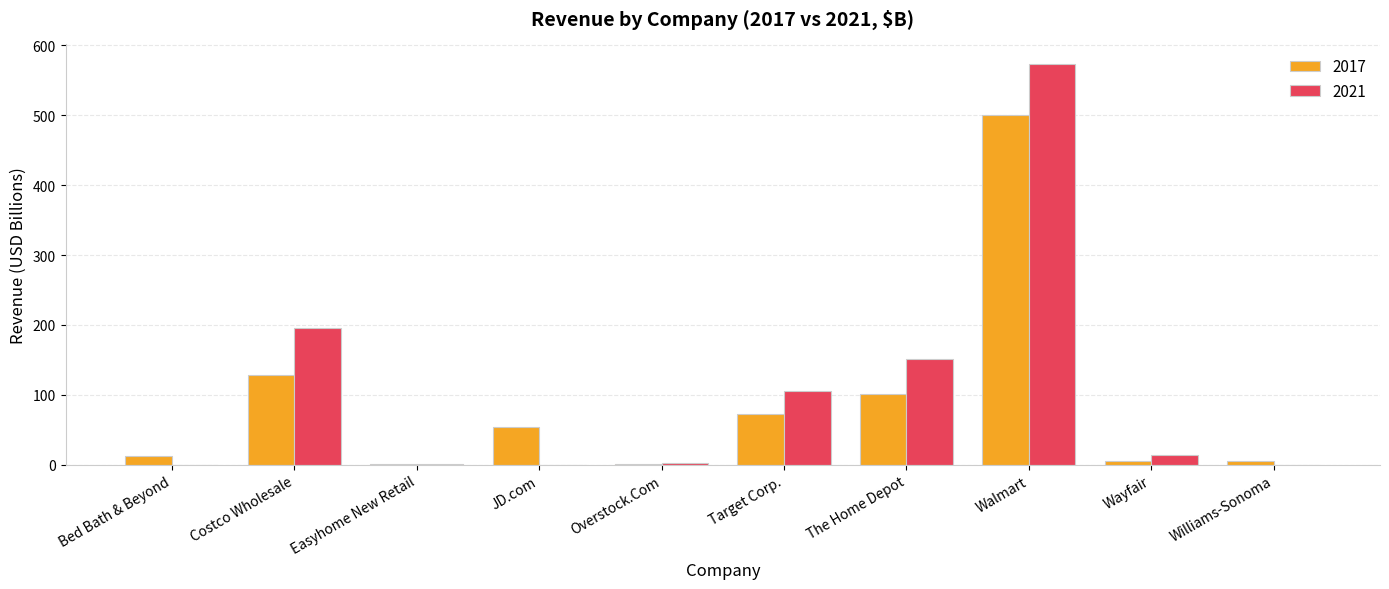

At which label is 2017 closest to 250?

Costco Wholesale